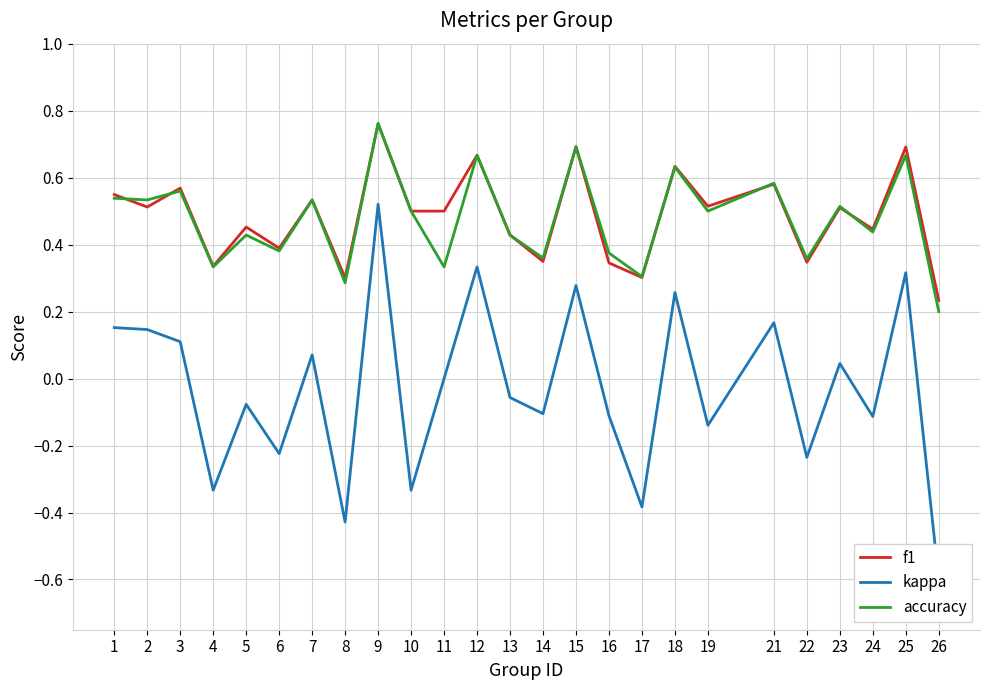

What is the maximum value for f1?

0.8